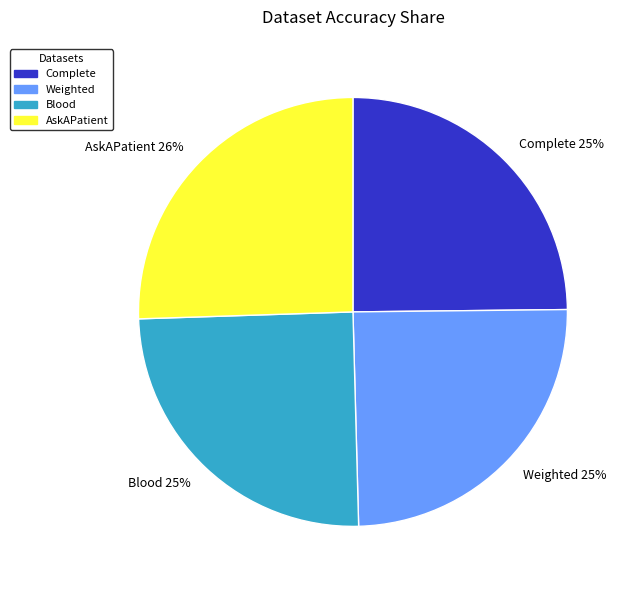

Does AskAPatient represent more than half of the total?

No